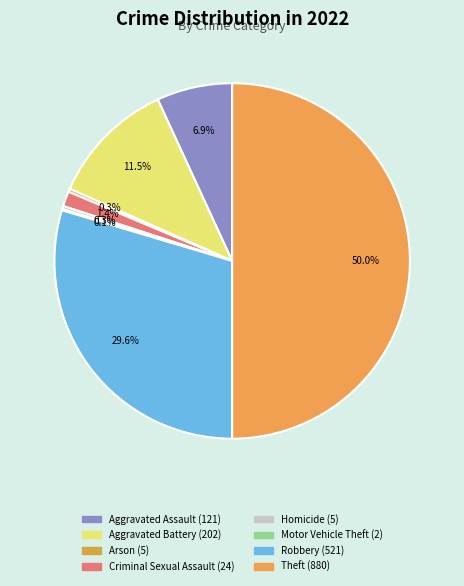

To the nearest percent, what is the difference between the Homicide and Criminal Sexual Assault slice percentages?

1%